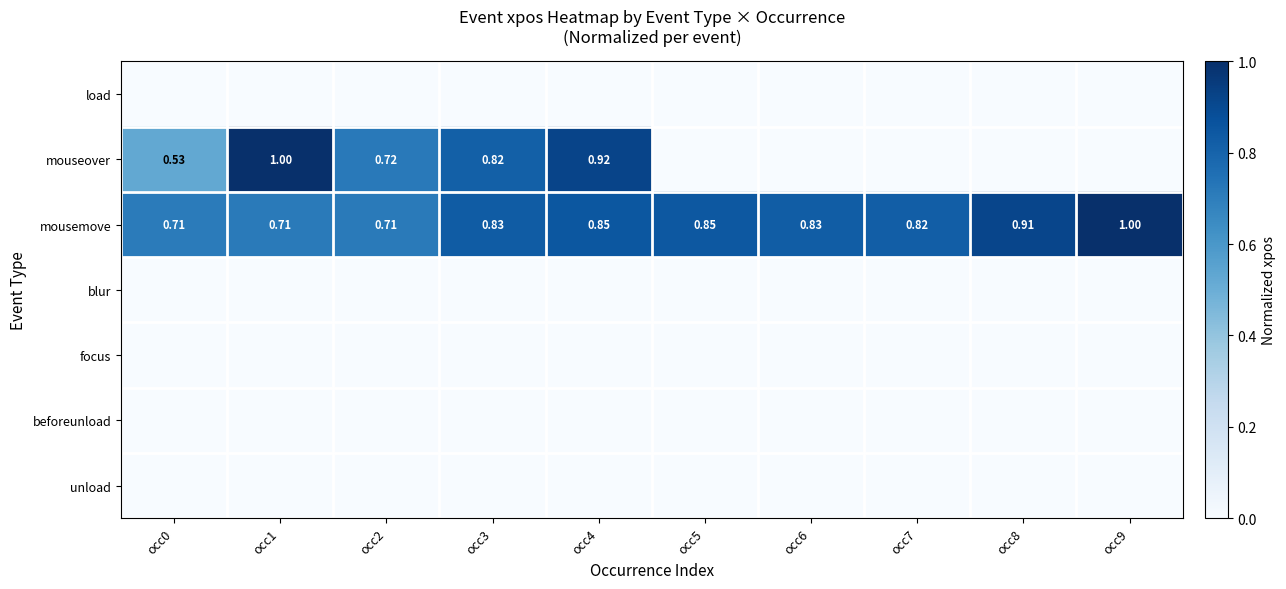

Which series has the largest range (max minus min)?

mouseover